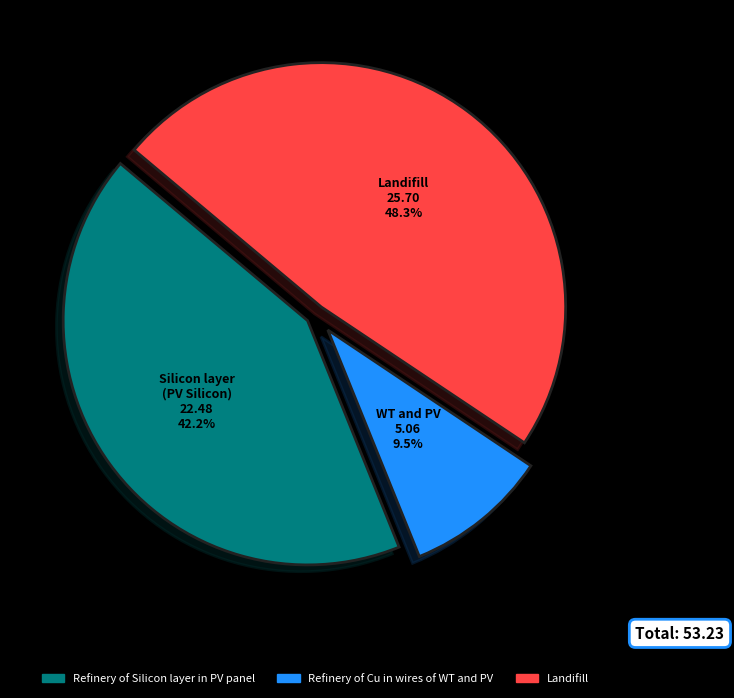

Which slice is the smallest?

Refinery of Cu in wires of WT and PV